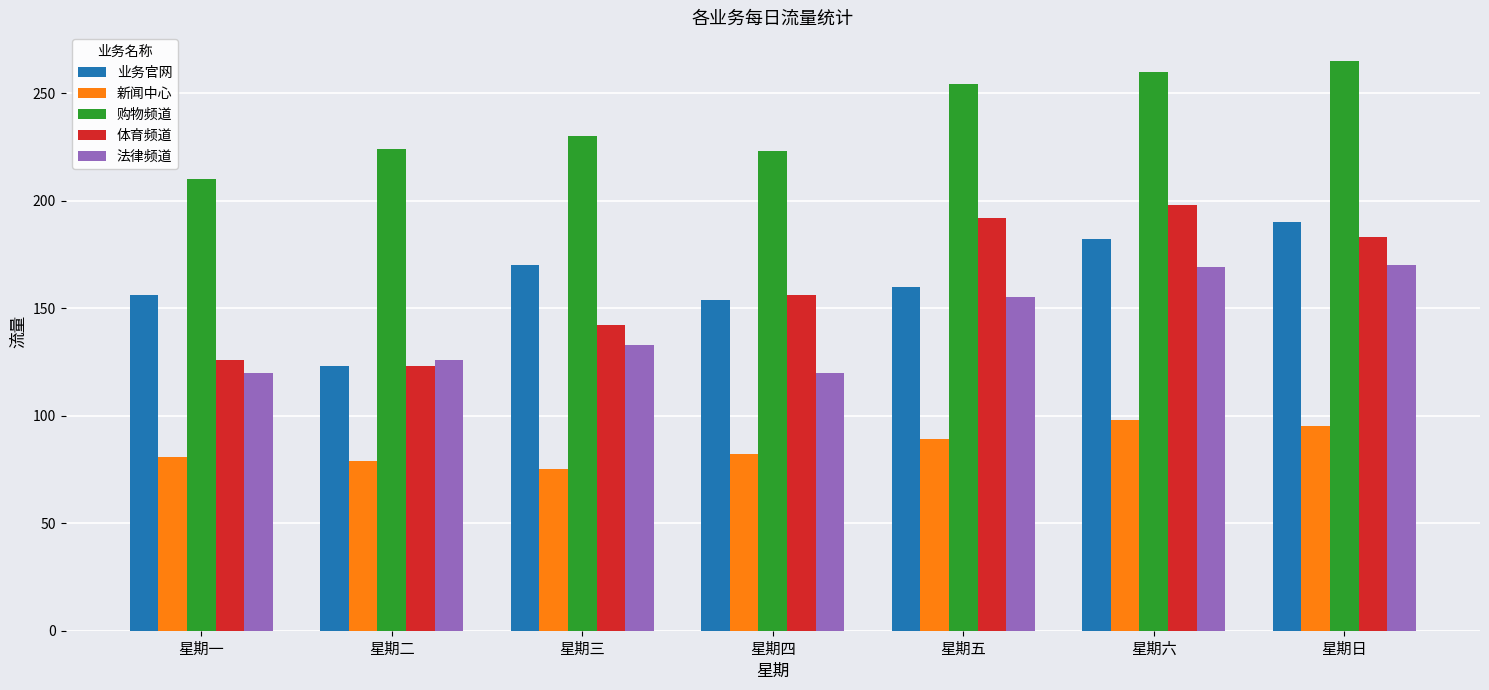

What position from the left is 星期五?

5